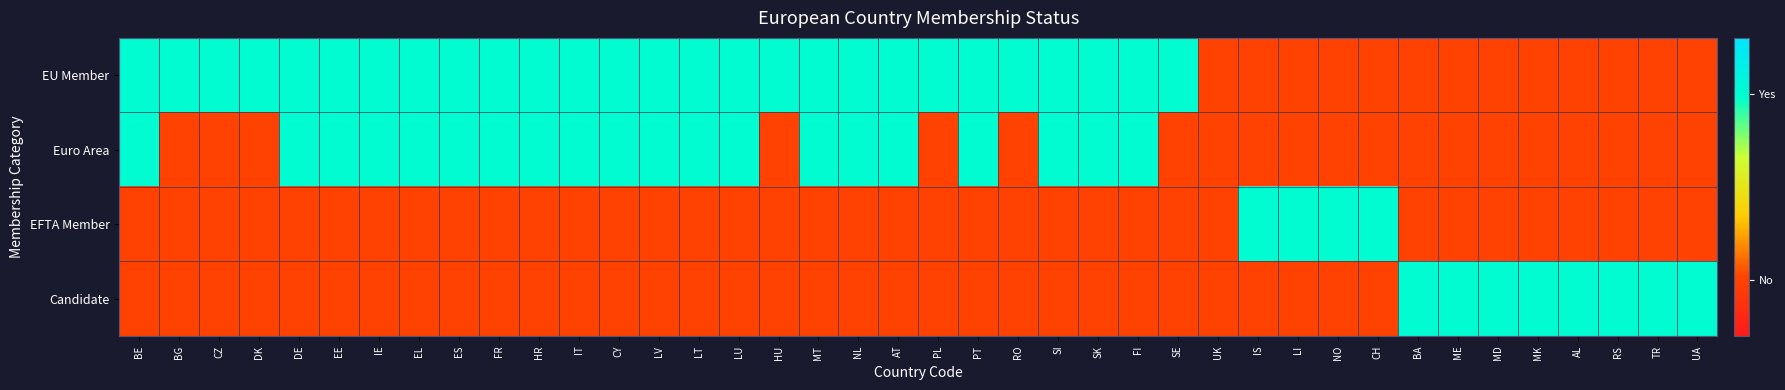

Which series has the largest range (max minus min)?

EU Member